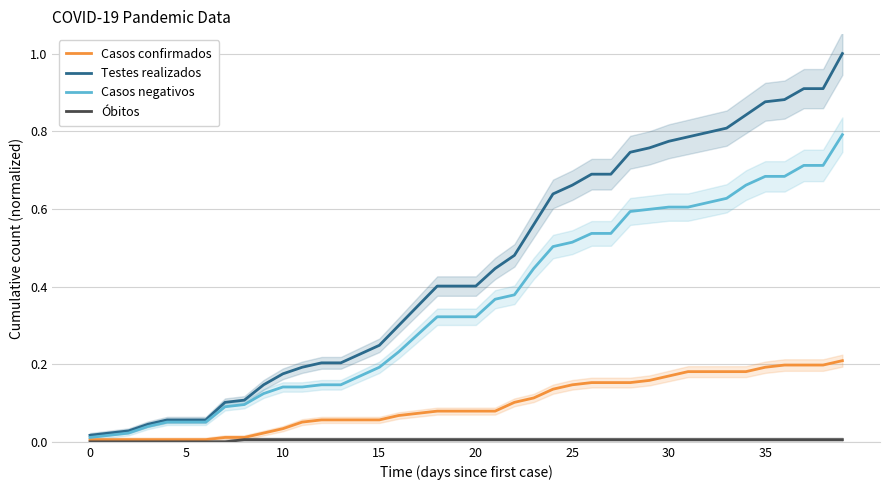

True or false: Casos negativos and Testes realizados intersect in this chart.

False